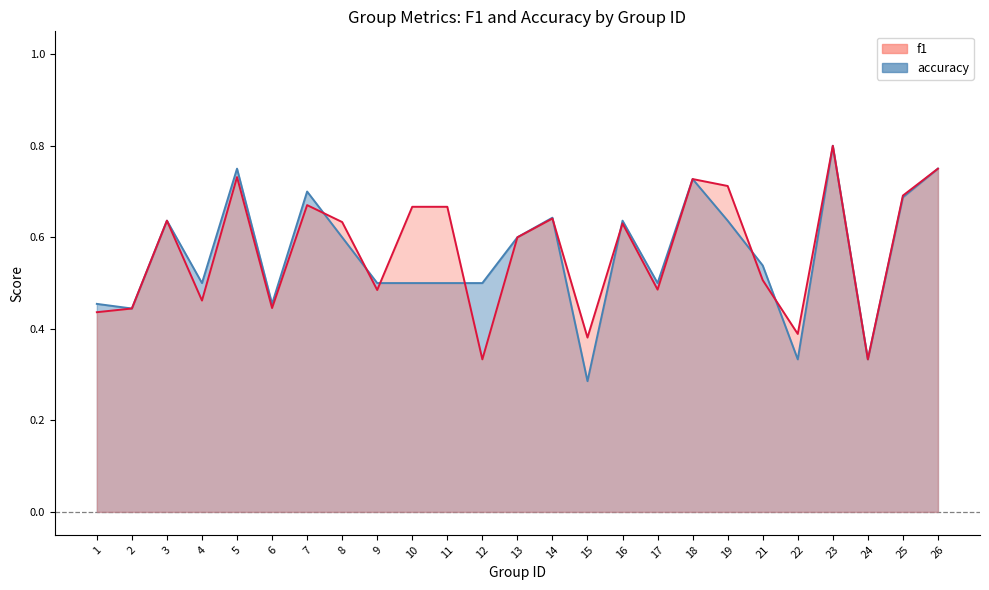

Does the chart have visible grid lines?

No